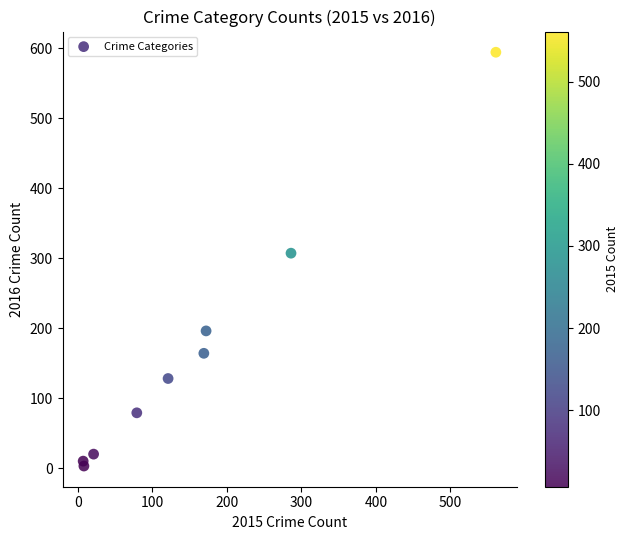

What is the average X value?

158